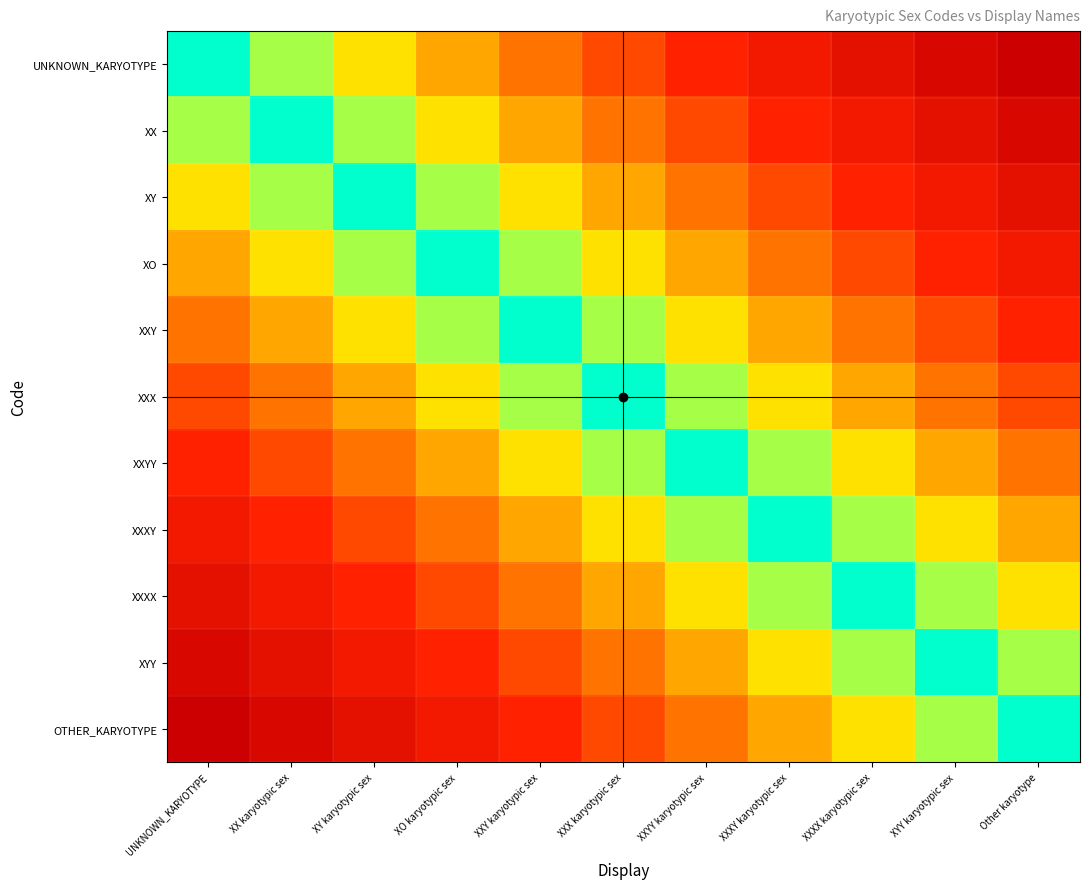

At which category is the sum across all series the highest?

UNKNOWN_KARYOTYPE